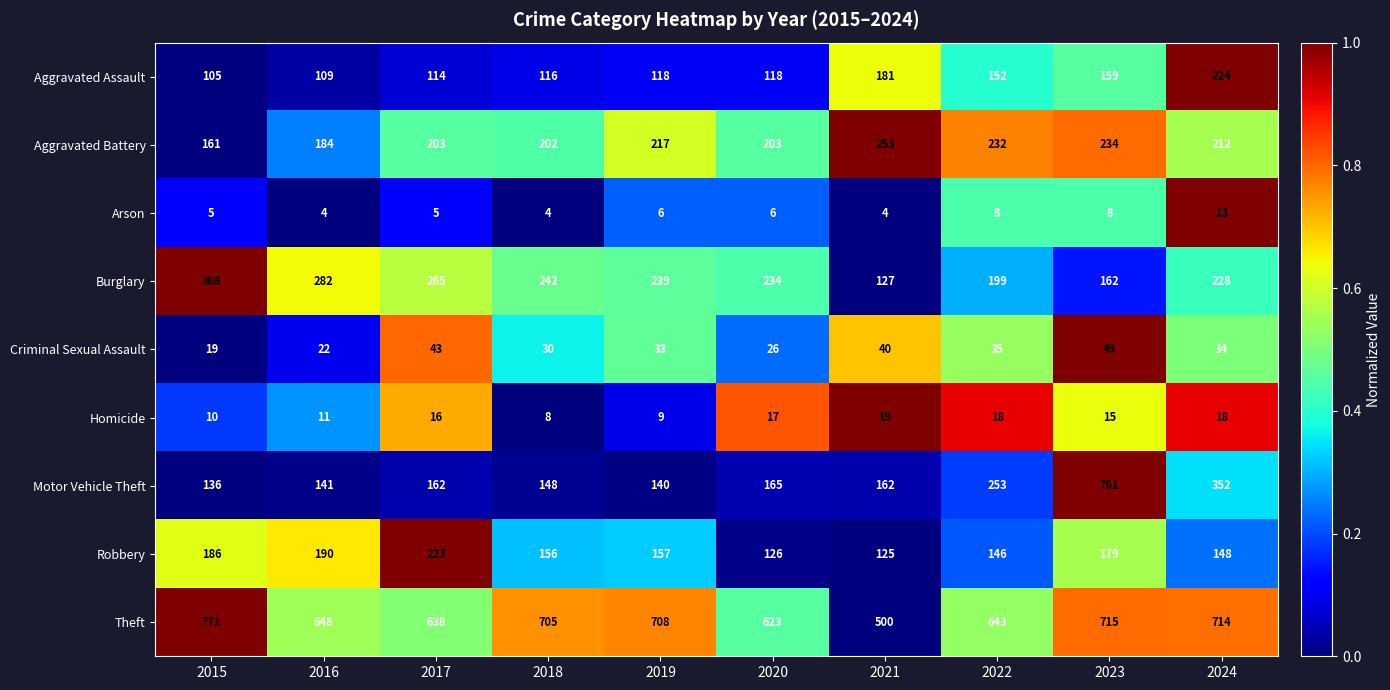

What is the sum of all Robbery values?

1636